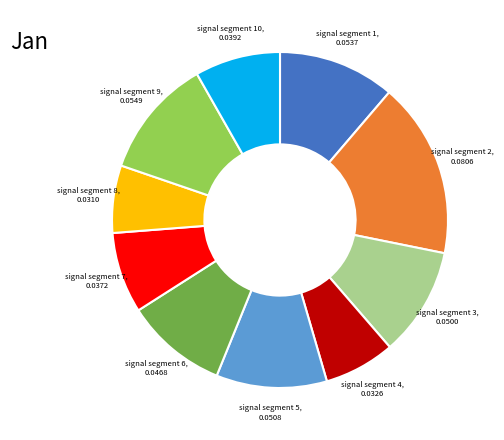

Does any single category account for the majority?

No